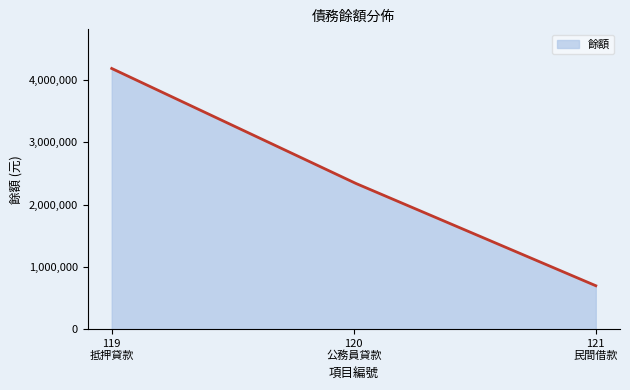

What is the difference between the maximum and minimum values?

3482443.0